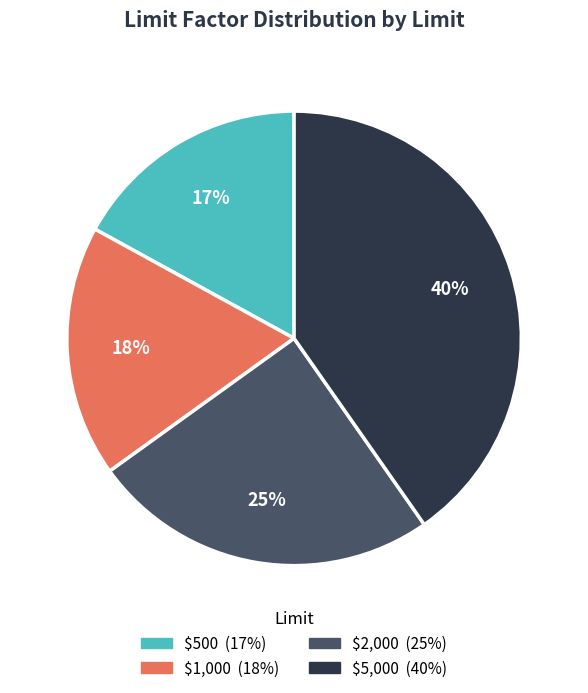

Combined, do $1,000 and $5,000 account for over 50%?

Yes